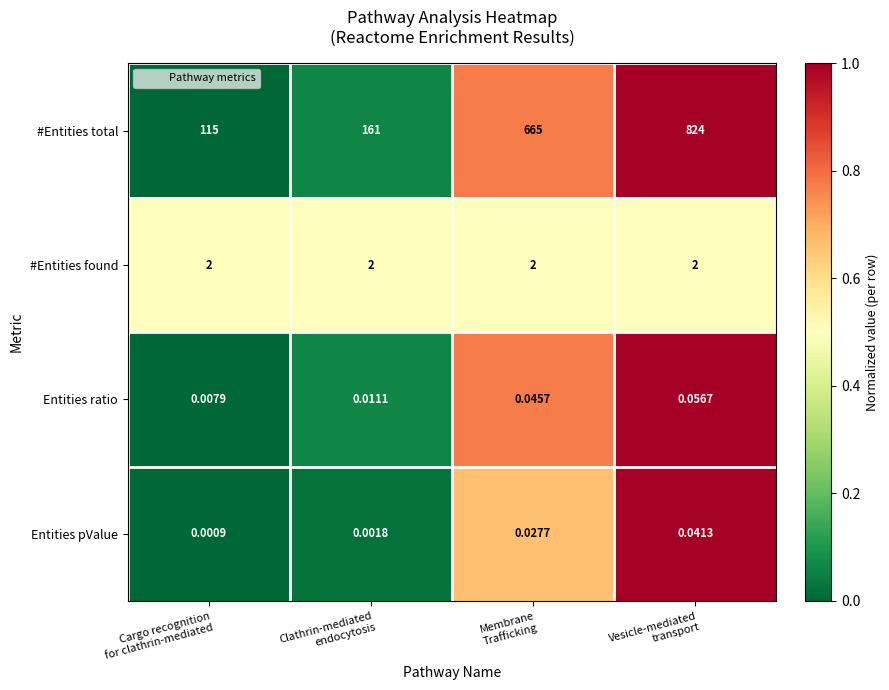

Which series has the largest total across all categories?

#Entities total